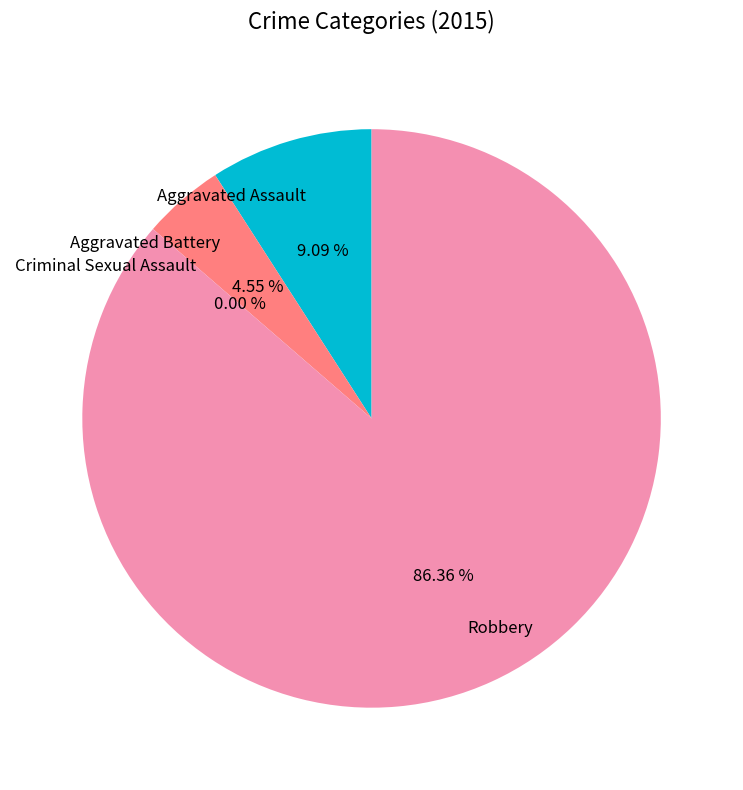

Which category accounts for the majority?

Robbery